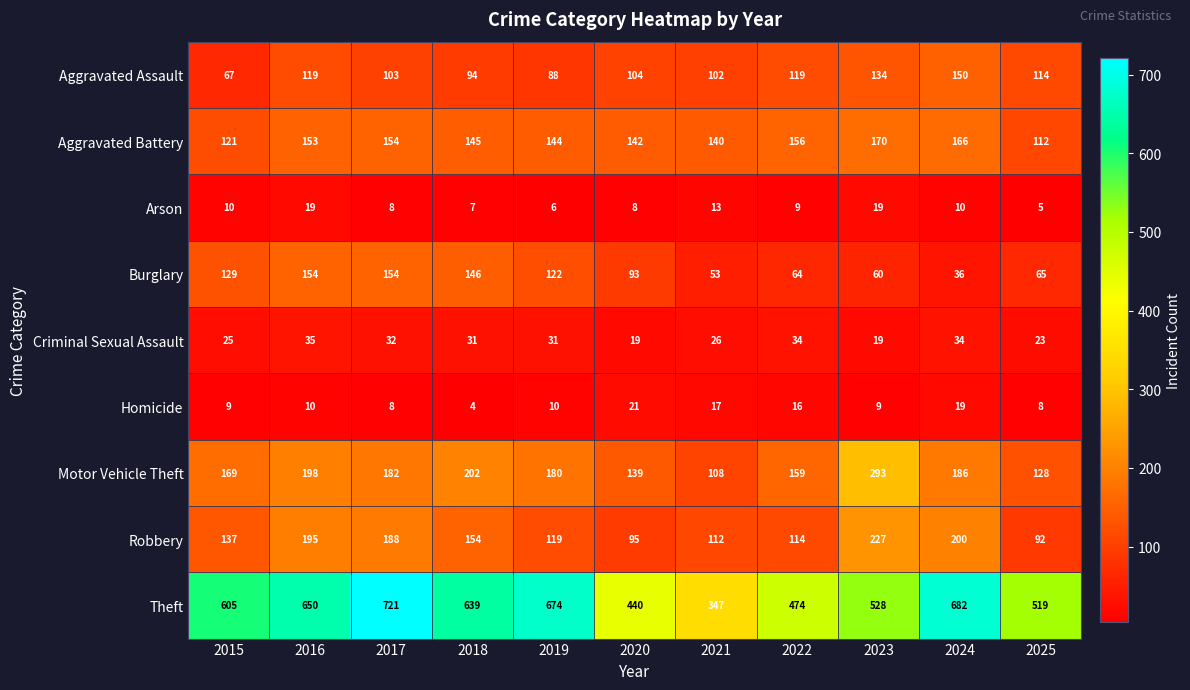

Read the Theft value at 2022, to the nearest 5.

475